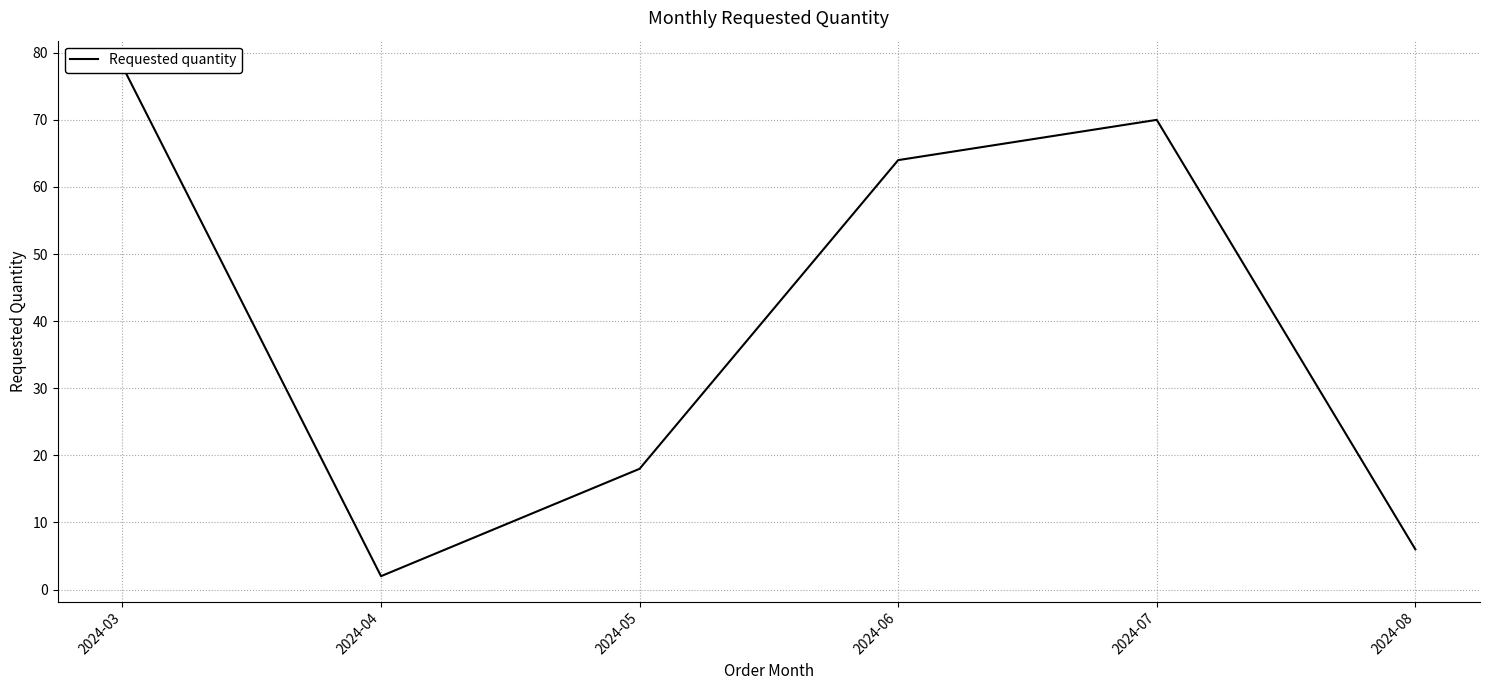

The value at 2024-06 is 85. True or false?

False